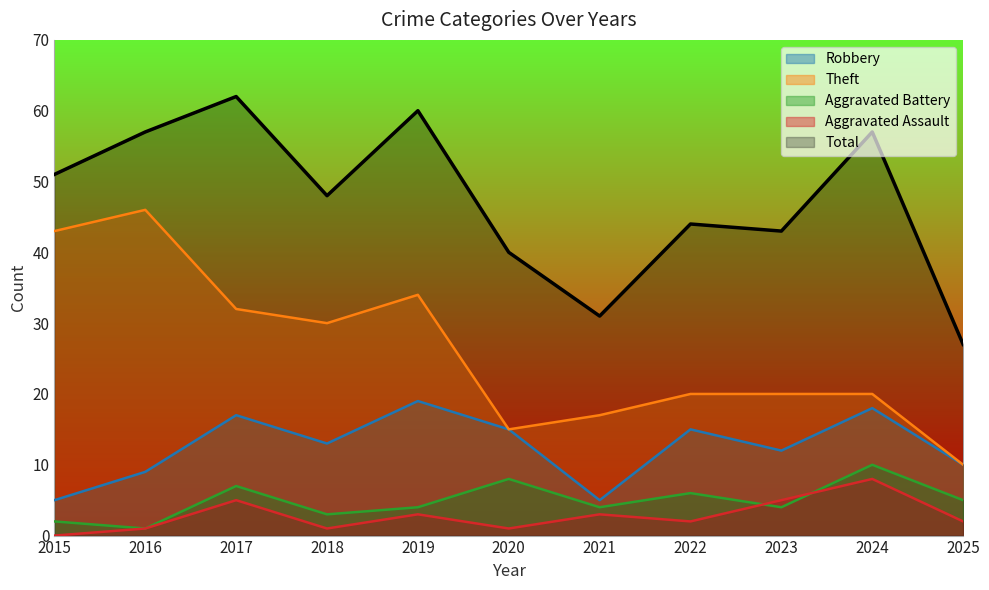

True or false: Total and Aggravated Assault intersect in this chart.

False